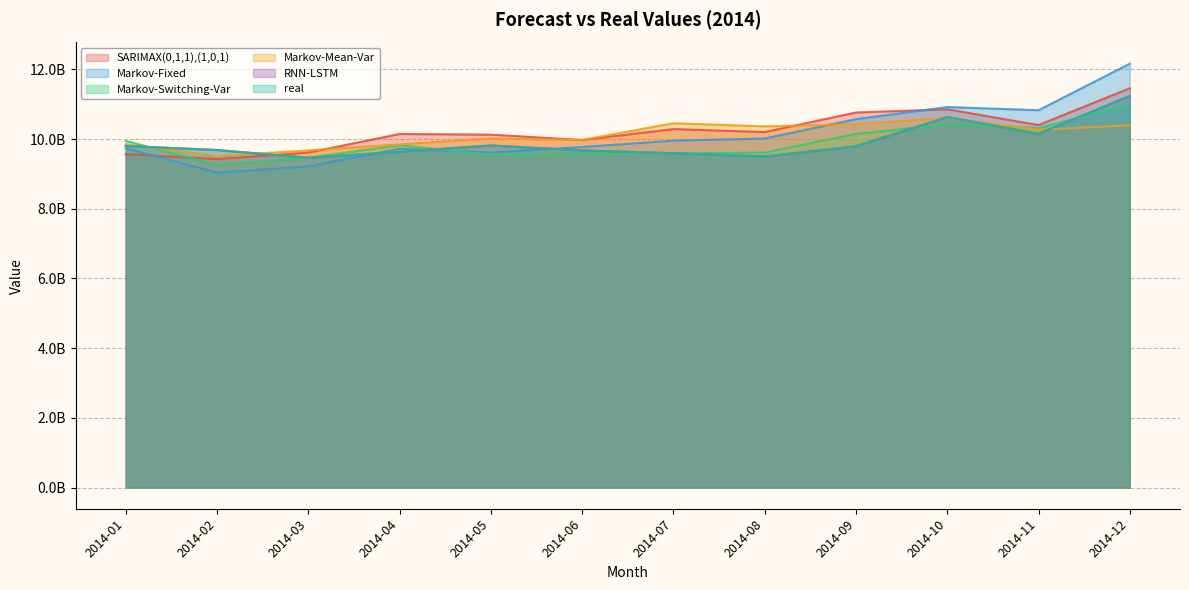

What is the sum of all Markov-Switching-Var values?

118724162255.8